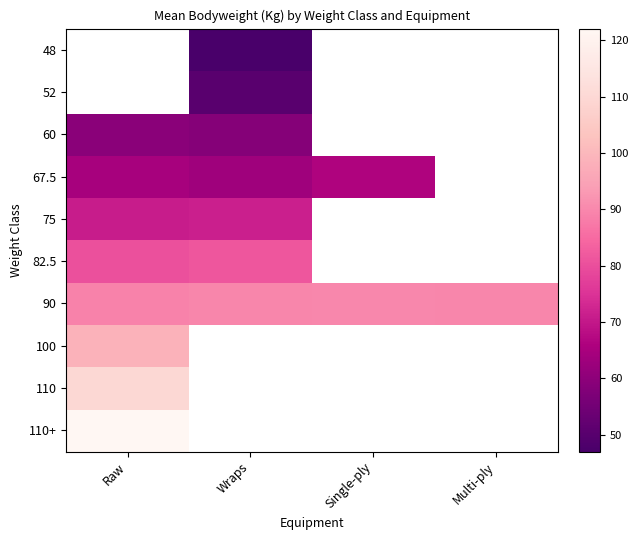

True or false: 90 has a value of 90.0 at Single-ply.

True